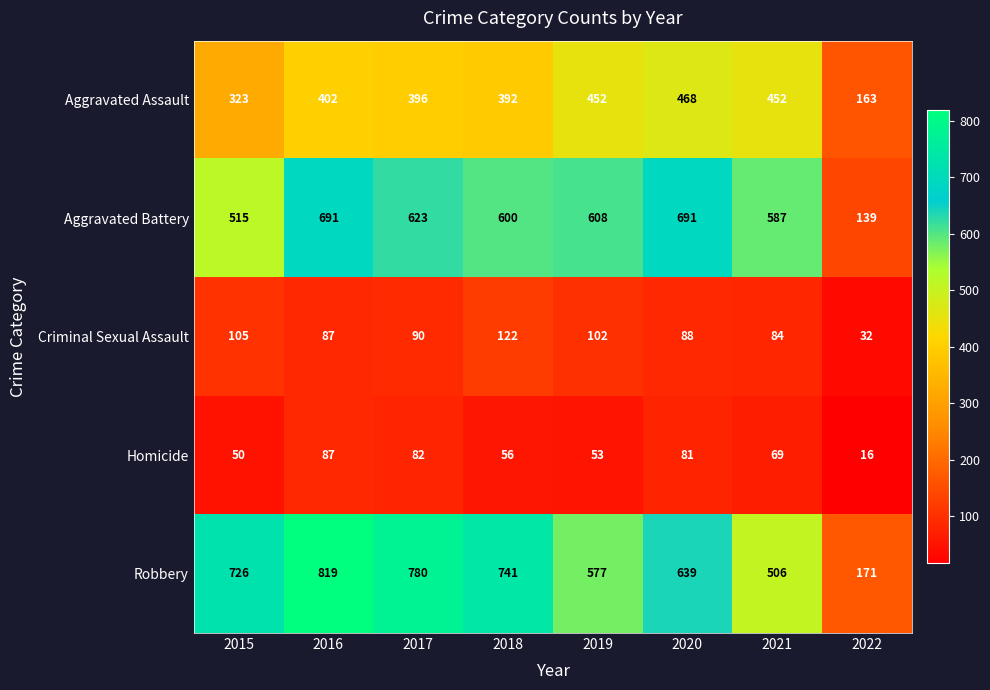

Which series has the largest total across all categories?

Robbery